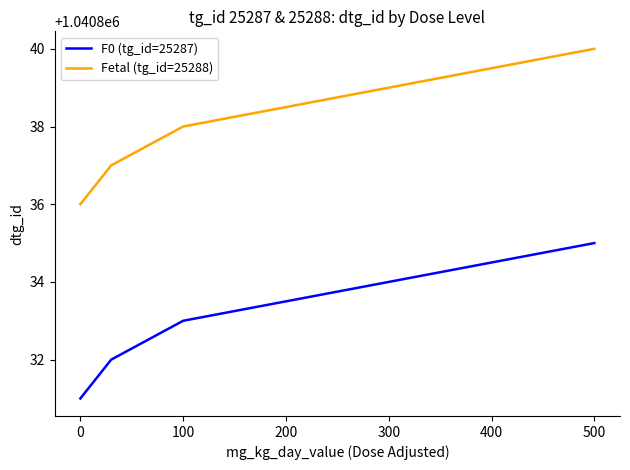

How many values in the Fetal (tg_id=25288) series are below 1040838?

2